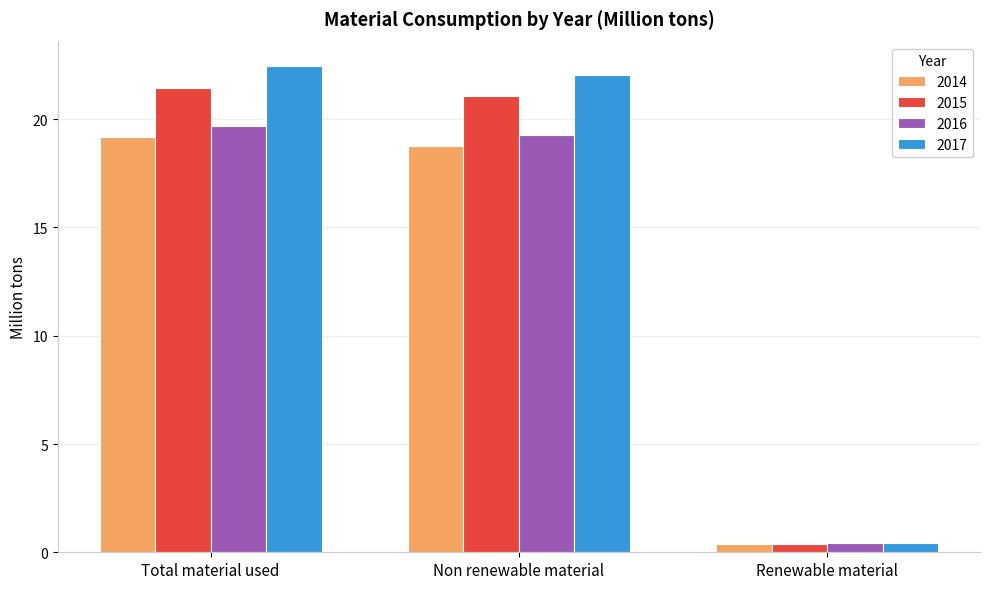

Rank the series by their maximum value, from lowest to highest.

2014, 2016, 2015, 2017